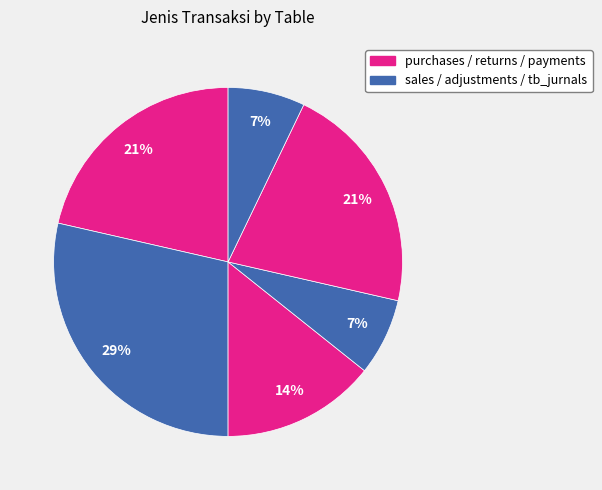

How many slices are in this pie chart?

6